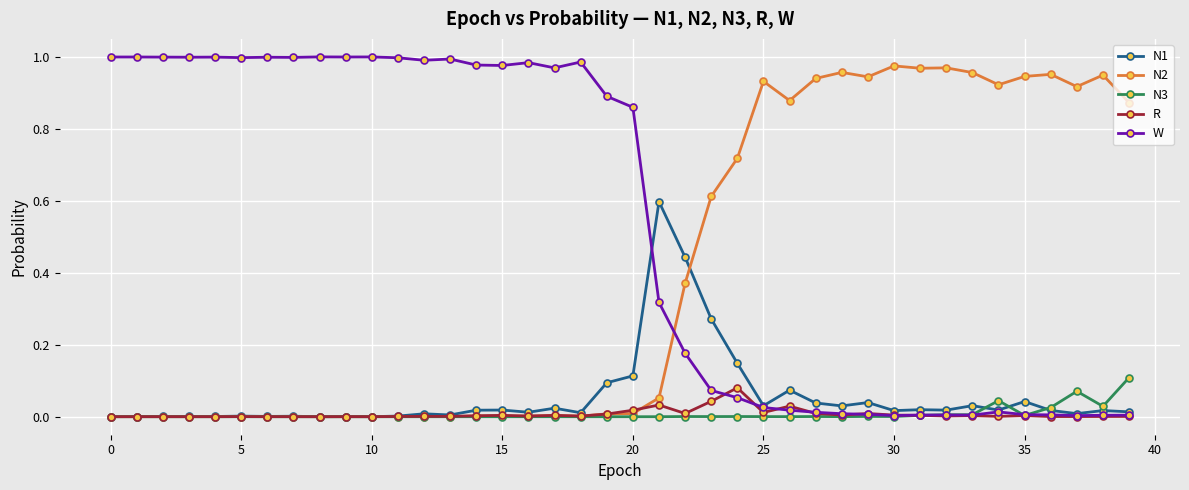

Which series has the largest total across all categories?

W